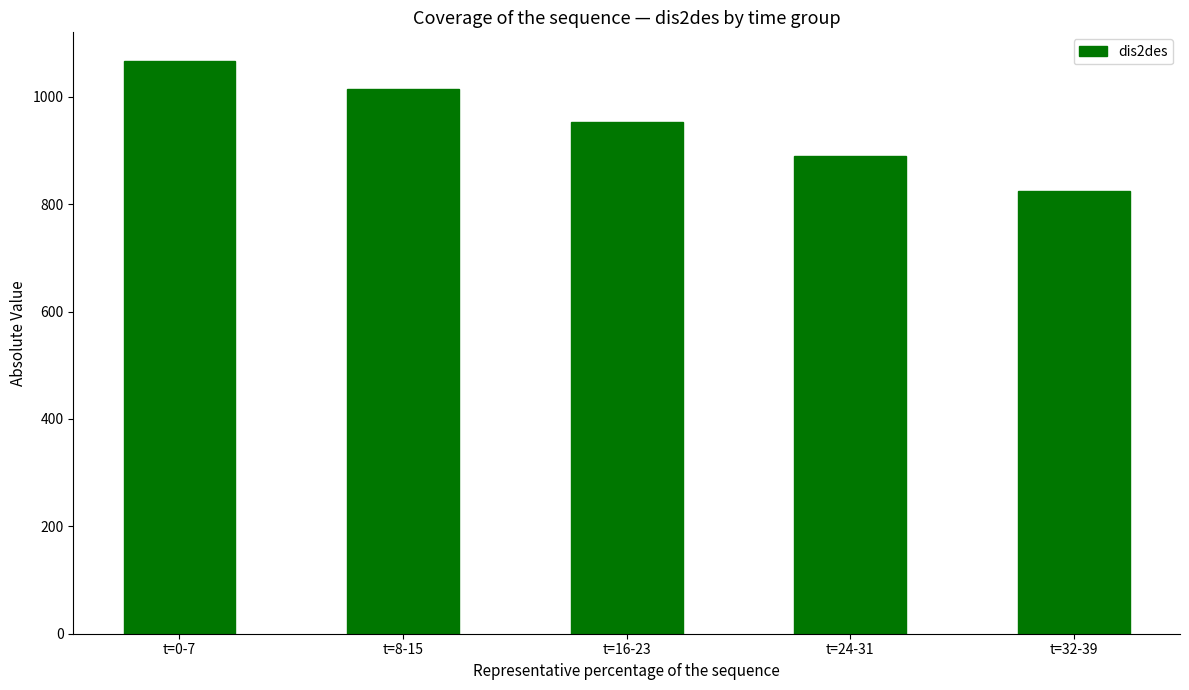

Reading left to right, extract all data points from this chart.

t=0-7=1067.0	t=8-15=1014.6	t=16-23=953.0	t=24-31=889.0	t=32-39=825.0